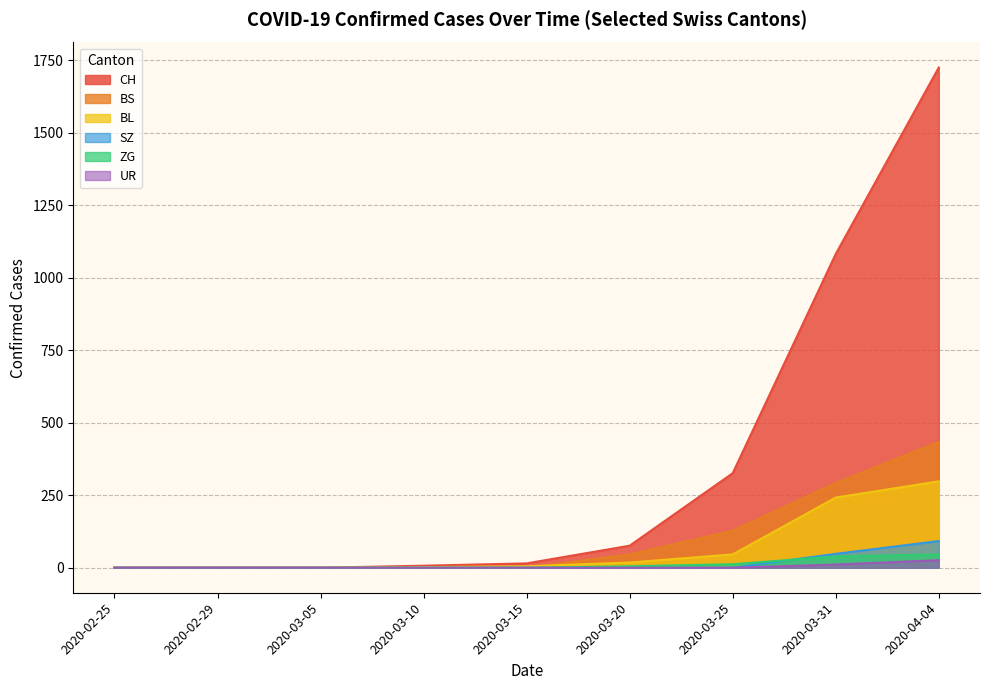

How many lines are shown in the chart?

6